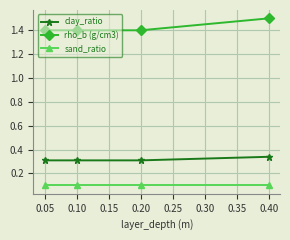

True or false: sand_ratio and rho_b (g/cm3) cross at least once.

False